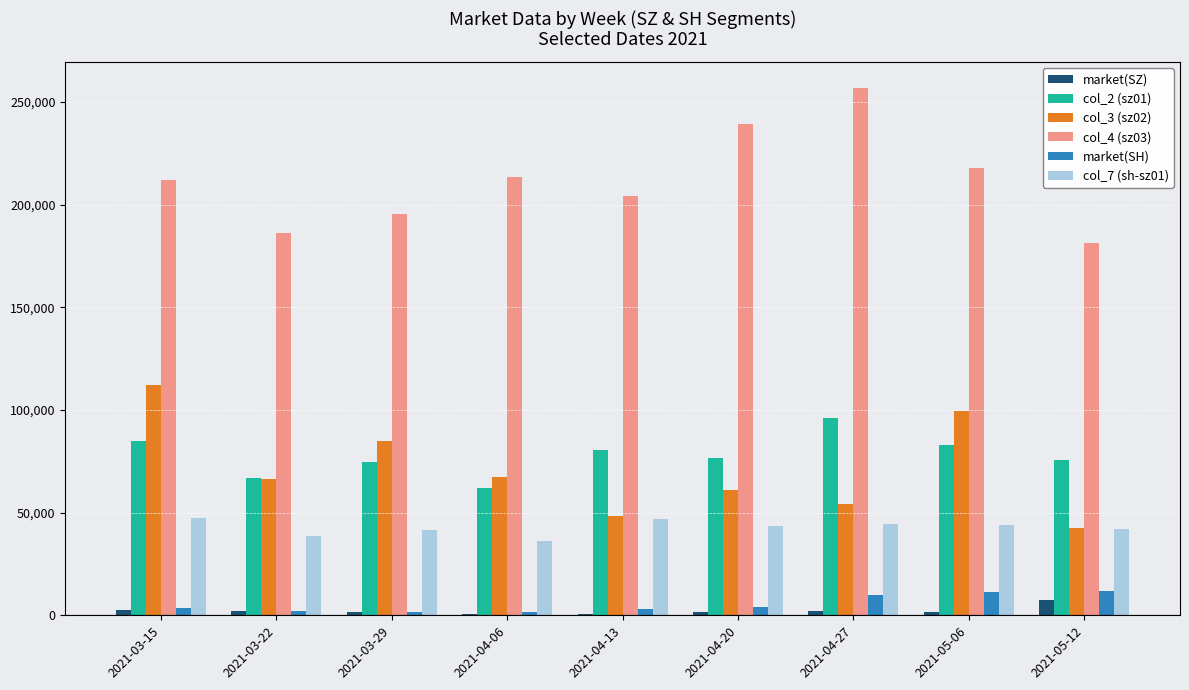

Is the value of col_2 (sz01) at 2021-04-13 greater than the value of market(SZ) at 2021-03-29?

Yes